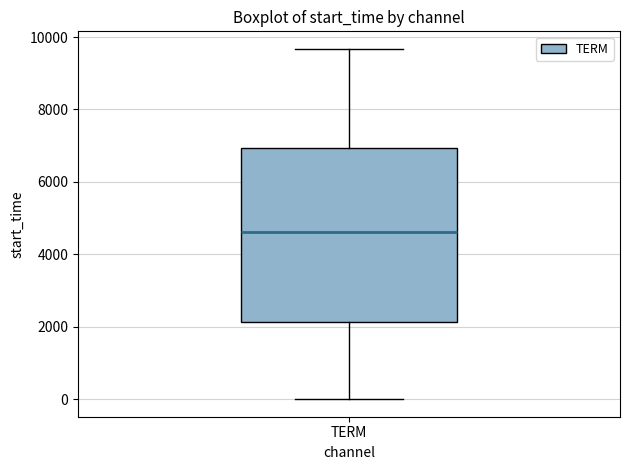

Transcribe this box plot: give where the median line is, the range the box spans, and where the two whiskers end, as read against the y-axis. The values are not printed on the chart, so give them approximately, as read against the axis.

median 4600, box 2200 to 7000, whiskers 0 to 9600